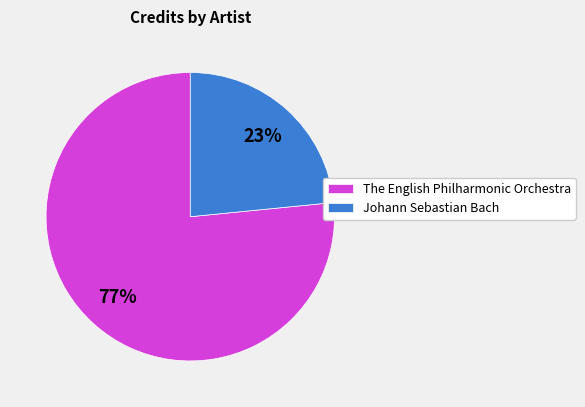

What is the majority slice?

The English Philharmonic Orchestra